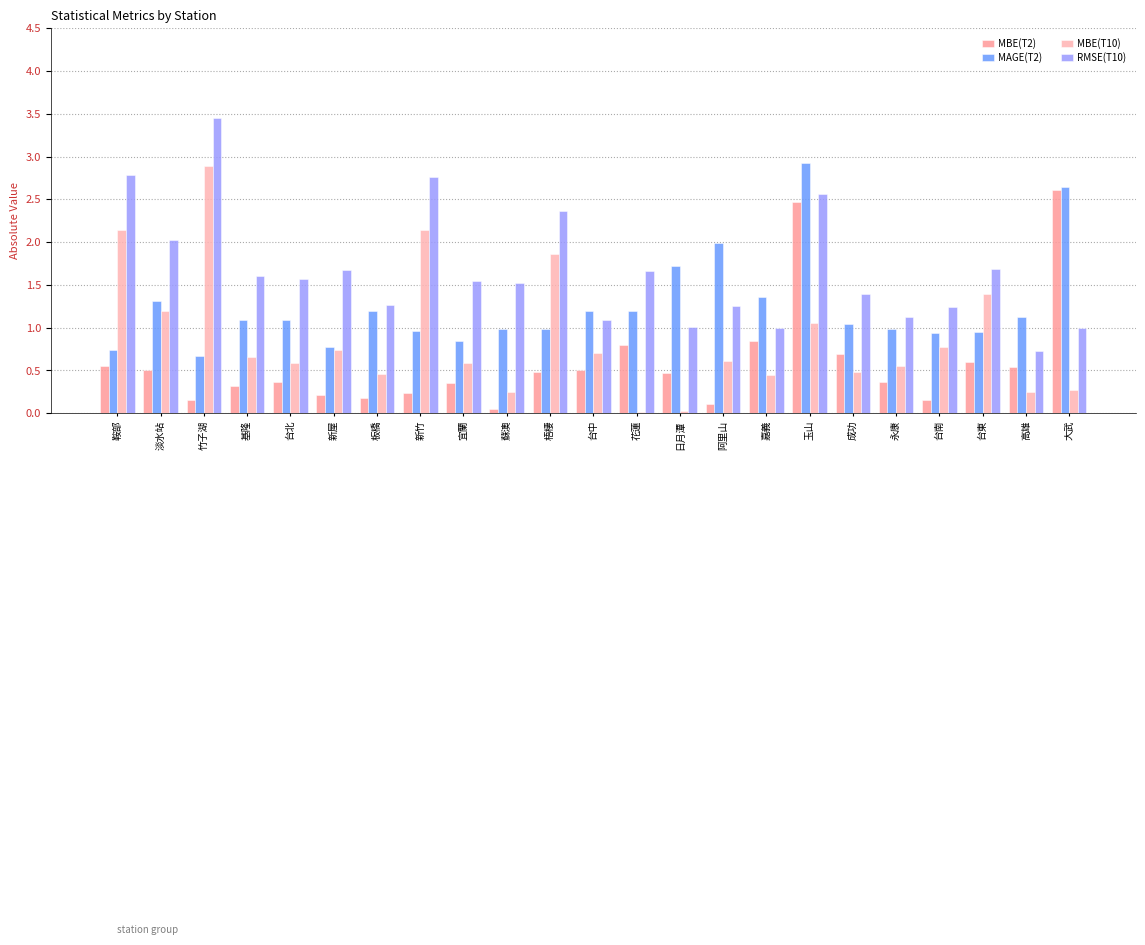

Is the value of MBE(T2) at 台南 greater than the value of MBE(T10) at 竹子湖?

No